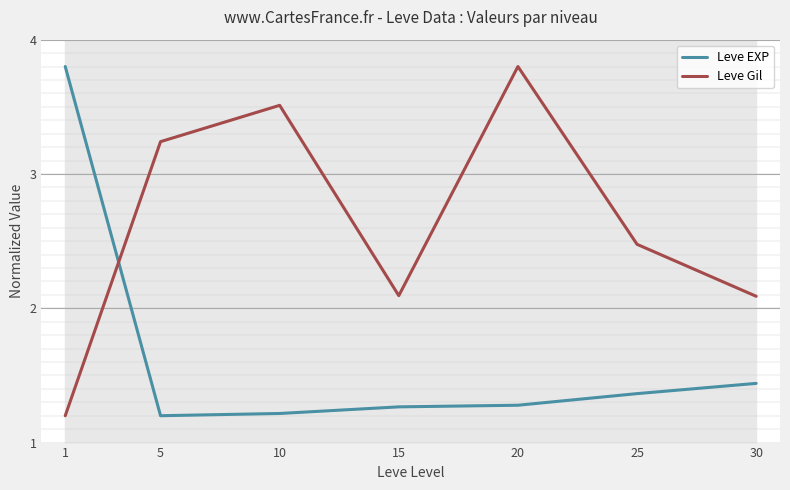

What is the difference between the maximum and minimum values in the Leve EXP series?

2.6